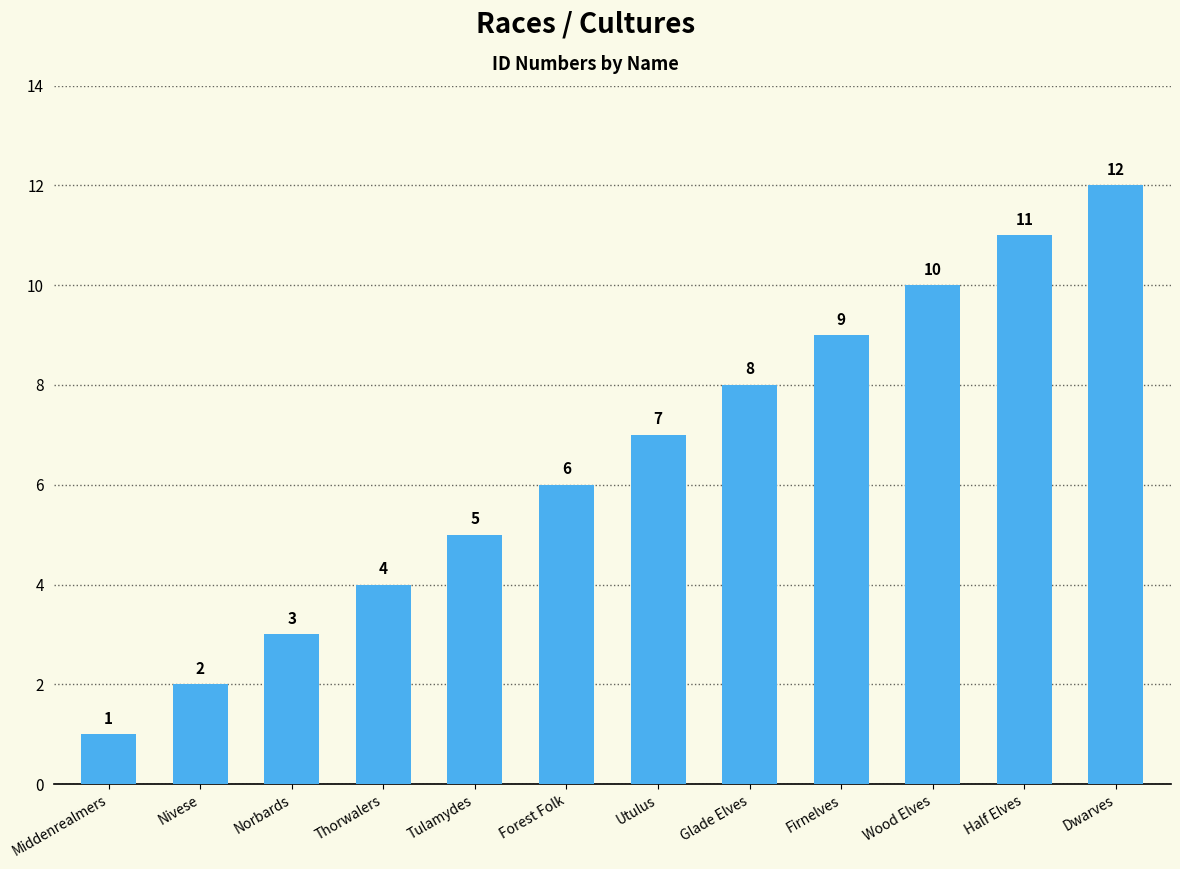

What is the label of the 10th bar from the left?

Wood Elves